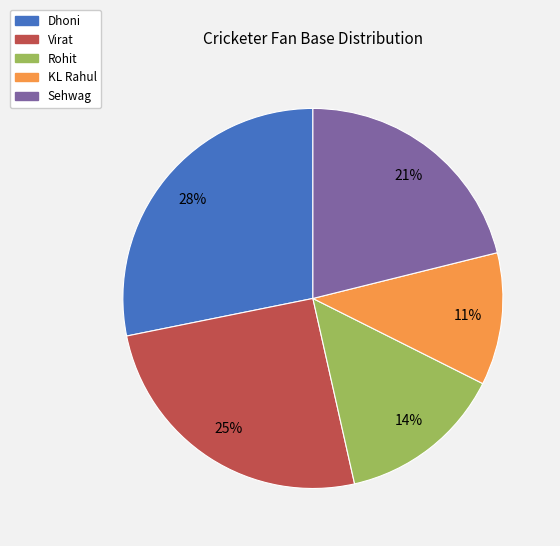

Do Sehwag and KL Rahul together represent more than half of the pie?

No